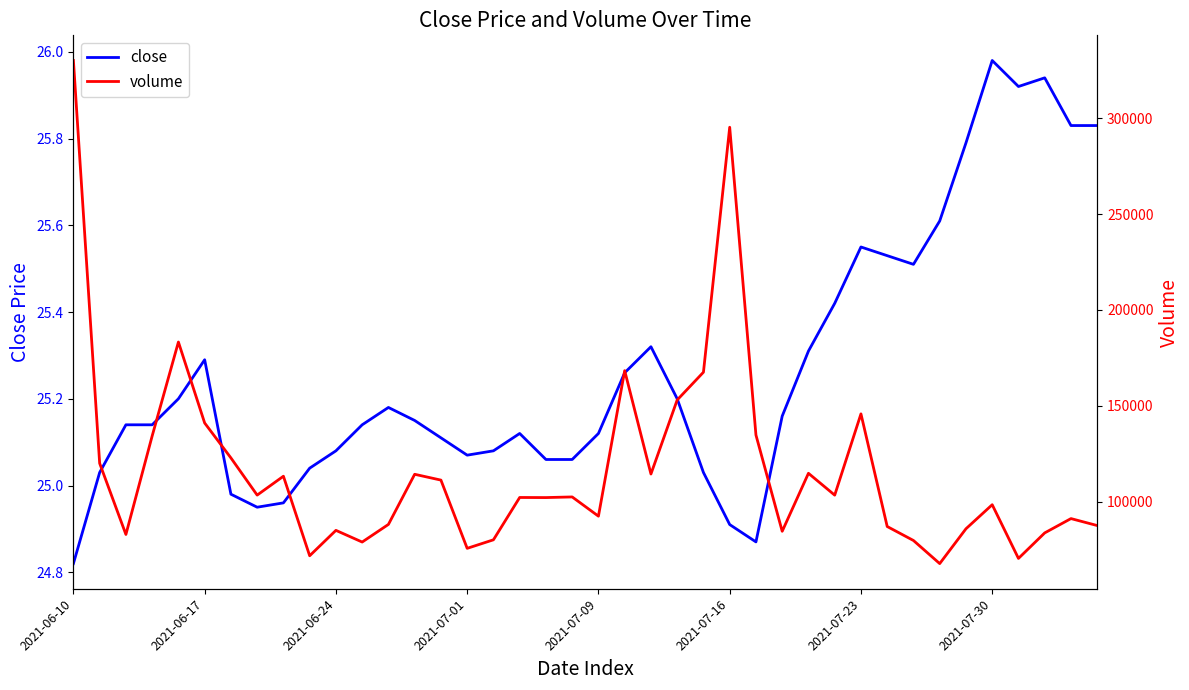

At which label does close reach its peak?

2021-07-30